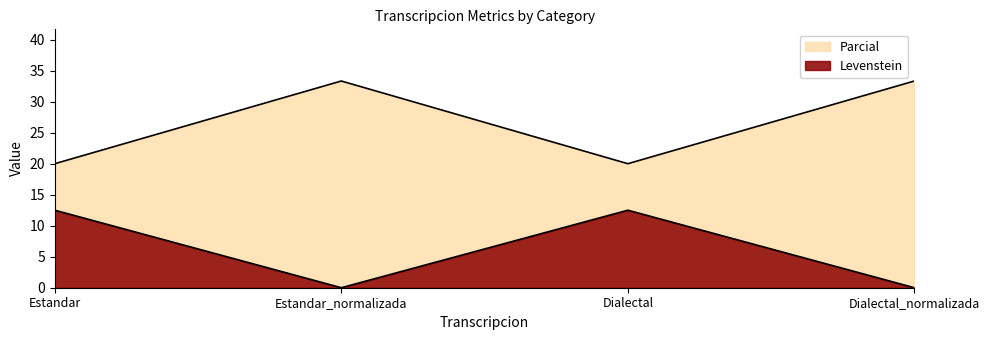

What position from the left is Dialectal?

3